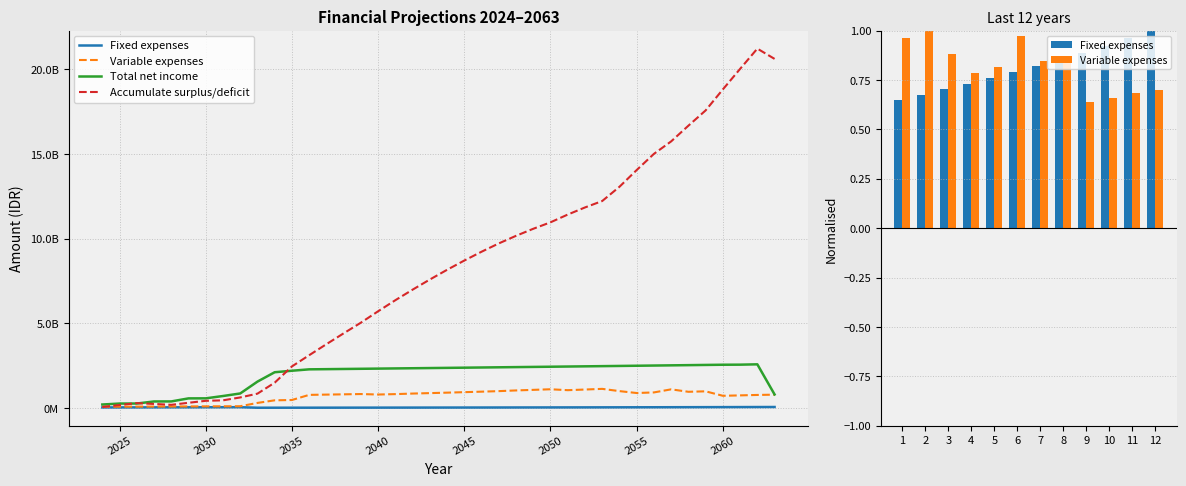

The value of Fixed expenses at 2027 is 8881292.3. True or false?

False